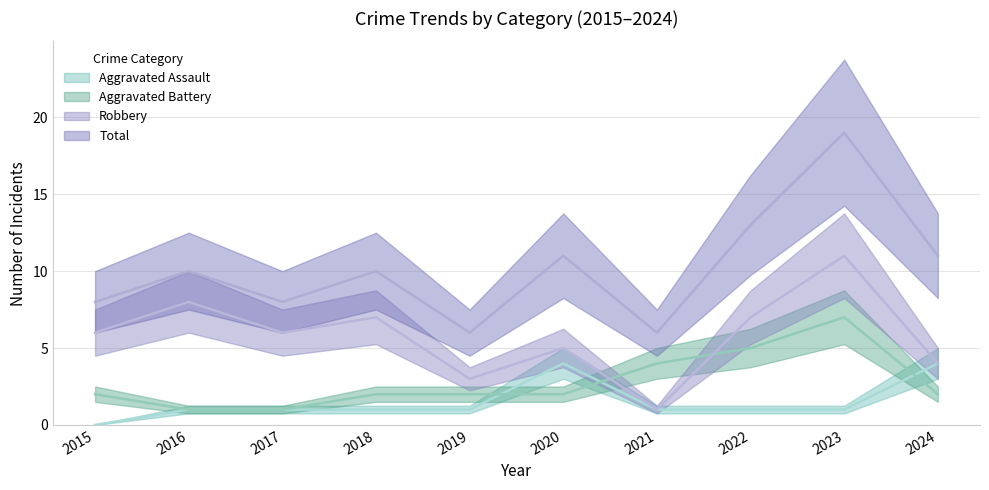

Reading right to left, what are all the values shown in this chart?

Aggravated Assault: 4	1	1	1	4	1	1	1	1	0
Aggravated Battery: 2	7	5	4	2	2	2	1	1	2
Robbery: 4	11	7	1	5	3	7	6	8	6
Total: 11	19	13	6	11	6	10	8	10	8